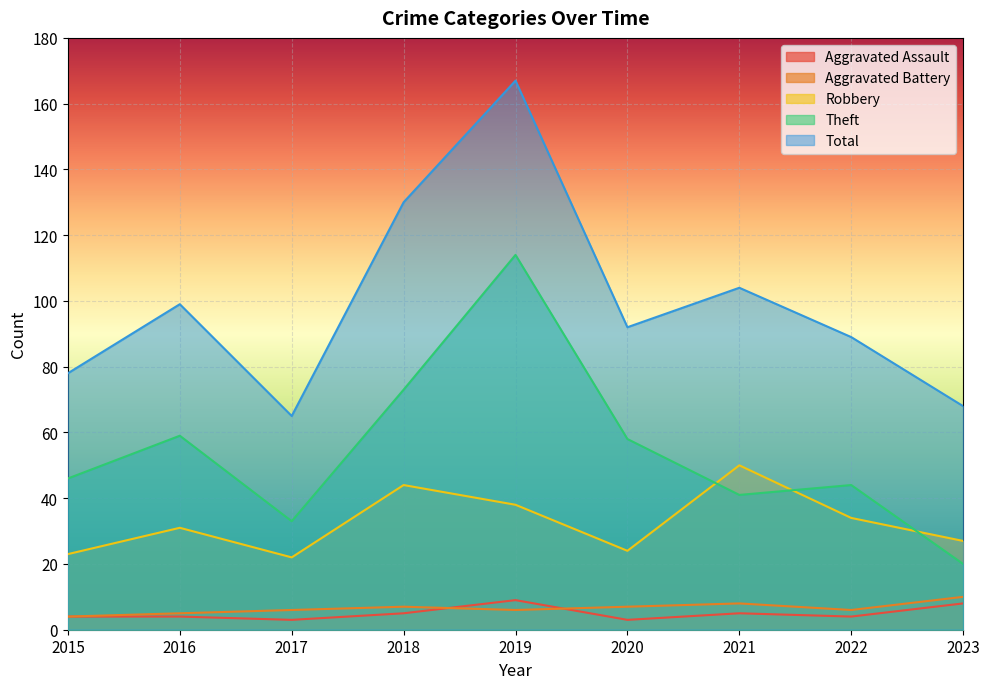

At which category does the chart reach its minimum across all series?

2017